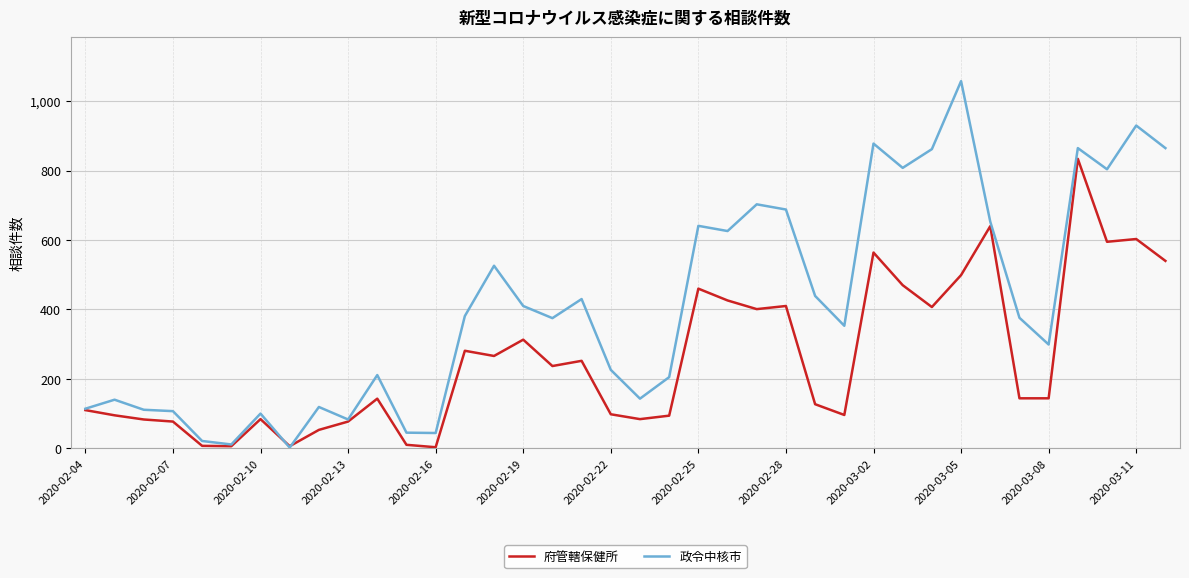

What is the difference between the maximum and second lowest values in the 政令中核市 series?

1047